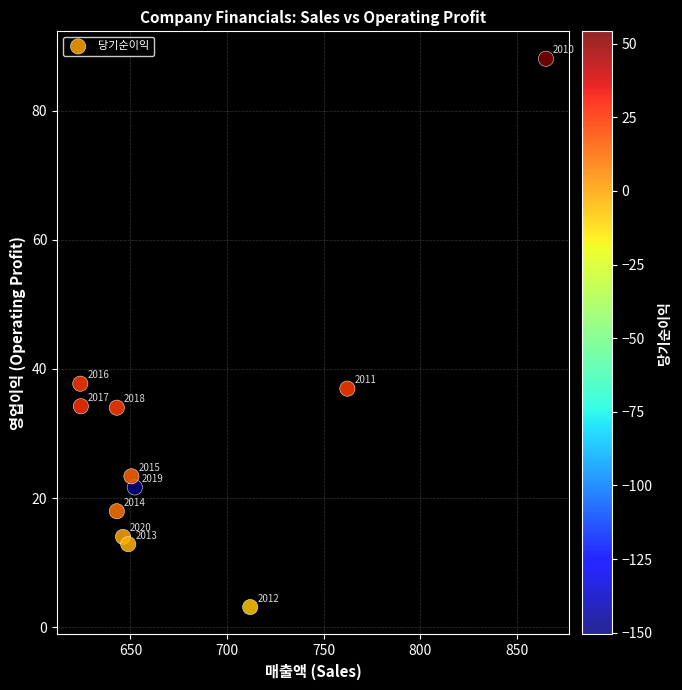

What is the range of X values (max minus min)?

241.1